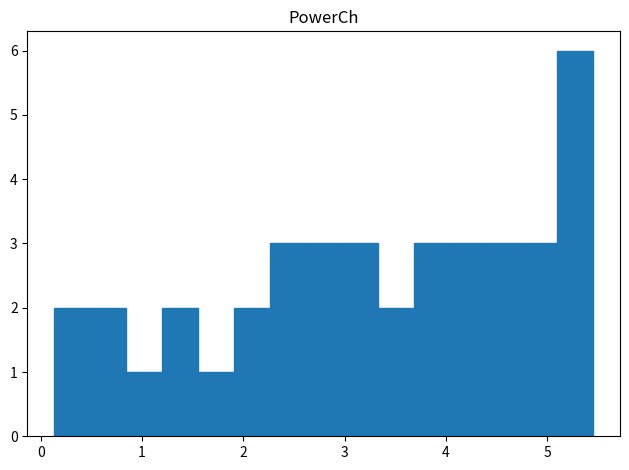

Around what value on the x-axis is the tallest bar? Give the approximate position of its centre, as read against the axis.

5.3